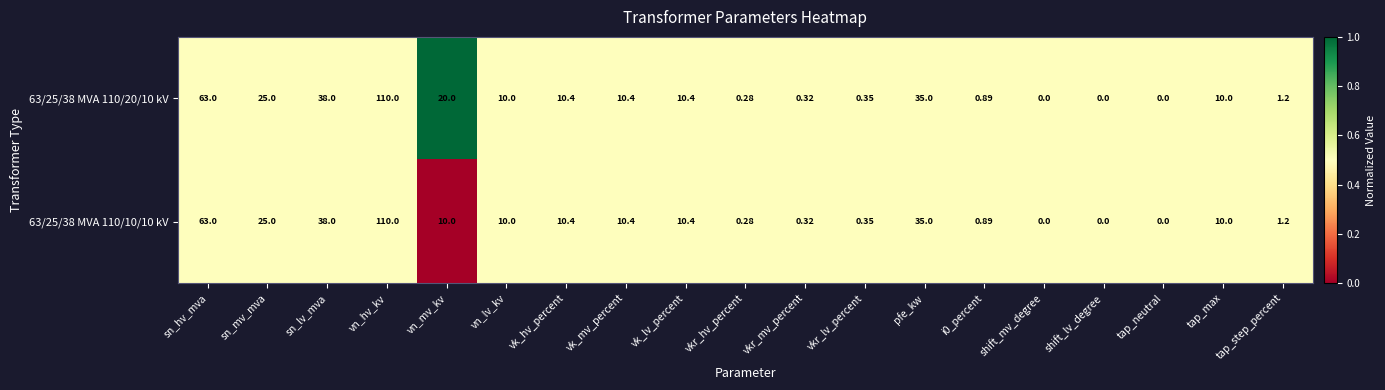

Where does the 63/25/38 MVA 110/20/10 kV series first go above 10?

sn_hv_mva